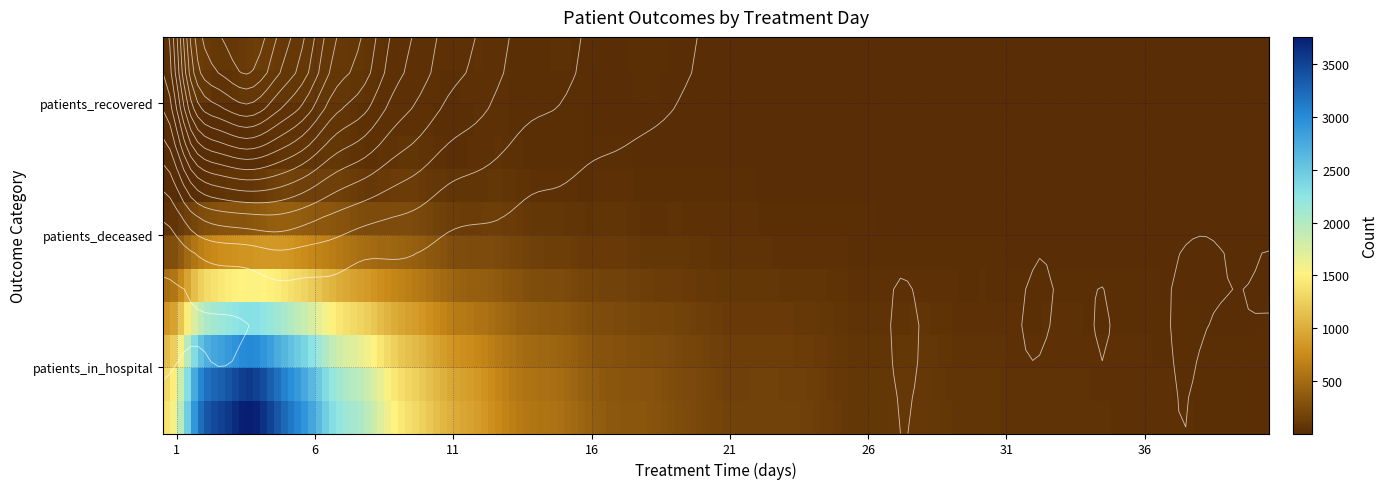

What is the maximum value shown in the chart?

3759